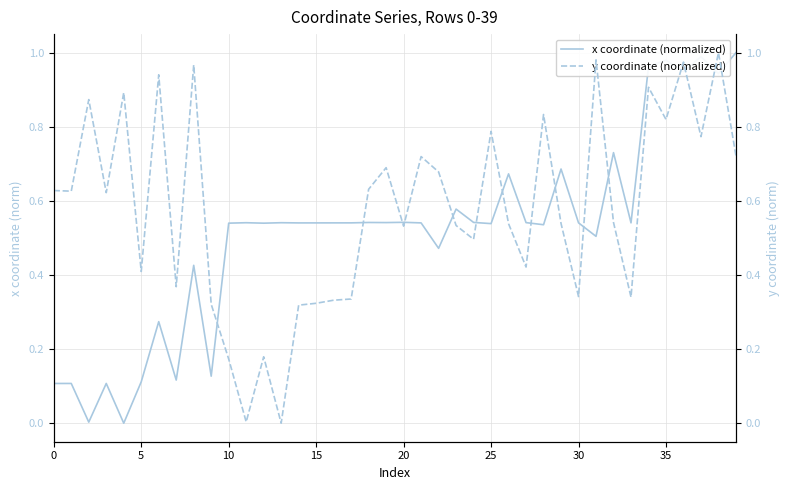

Which has a higher value, 12 or 19?

19